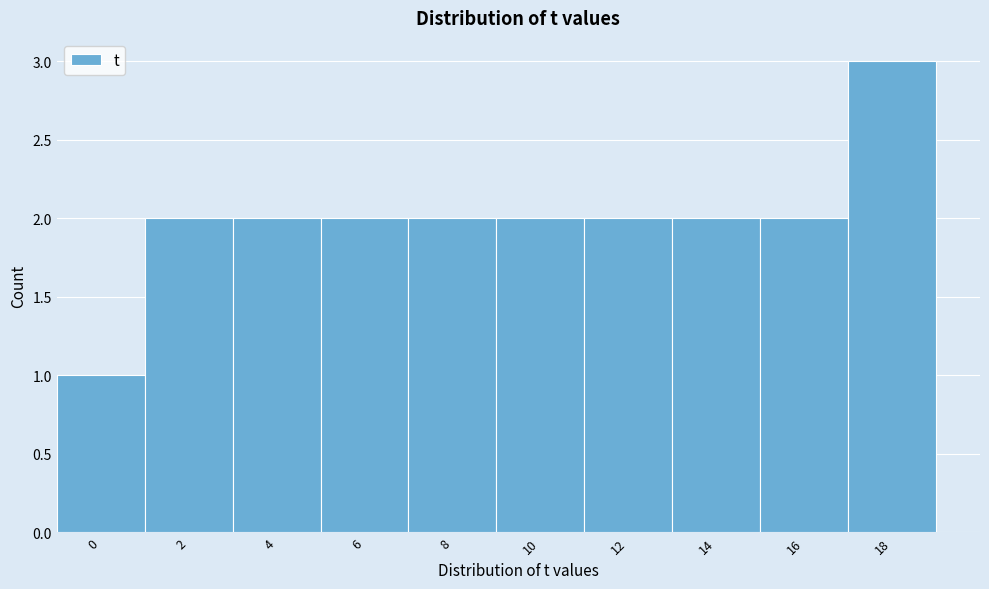

Reading left to right, list all the values displayed in this chart.

0=1	2=2	4=2	6=2	8=2	10=2	12=2	14=2	16=2	18=3